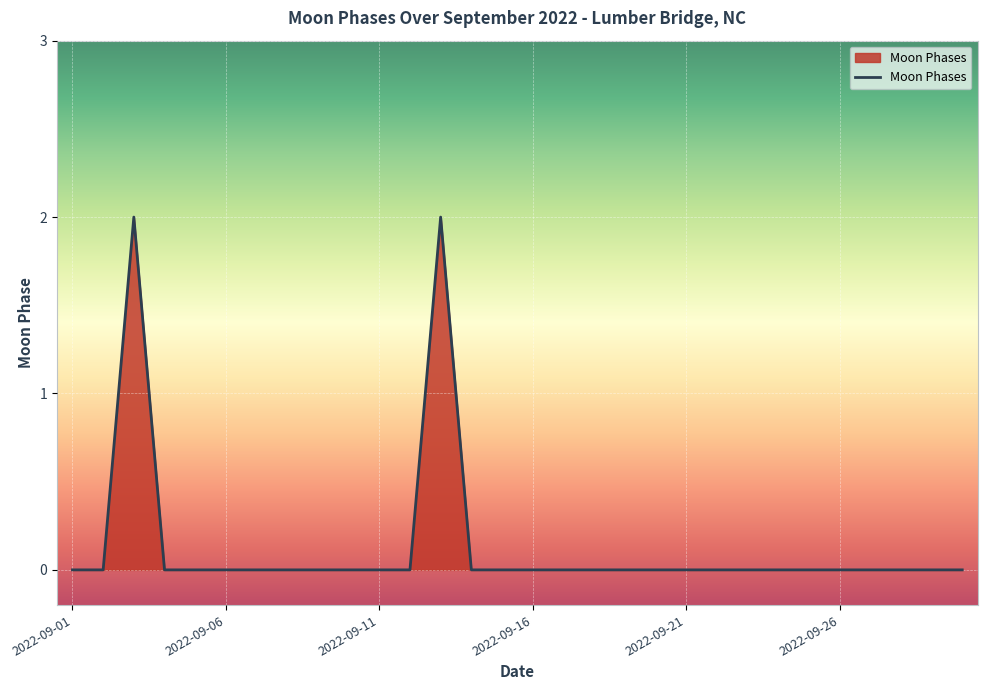

How many lines are shown in the chart?

1